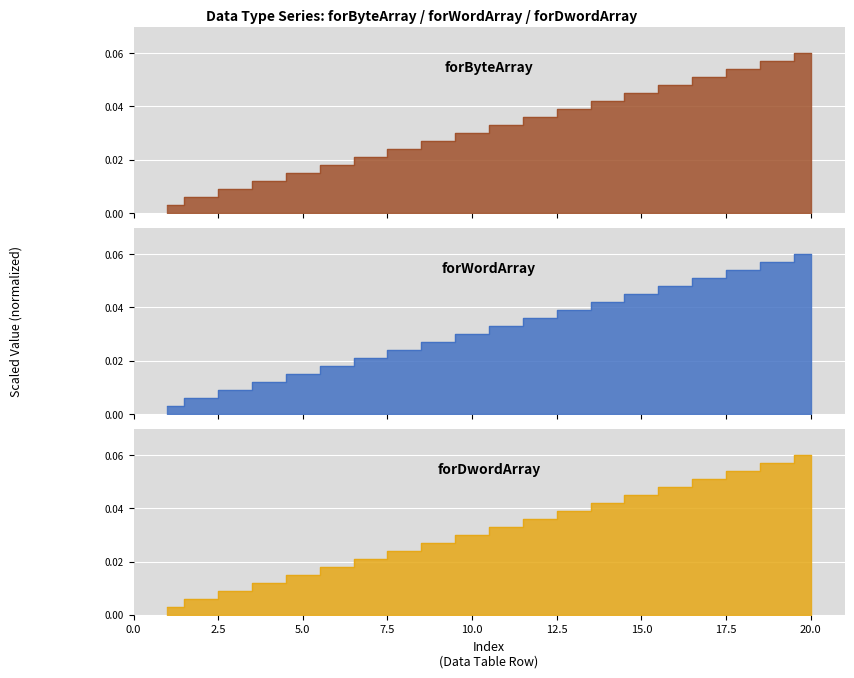

How many lines are shown in the chart?

3